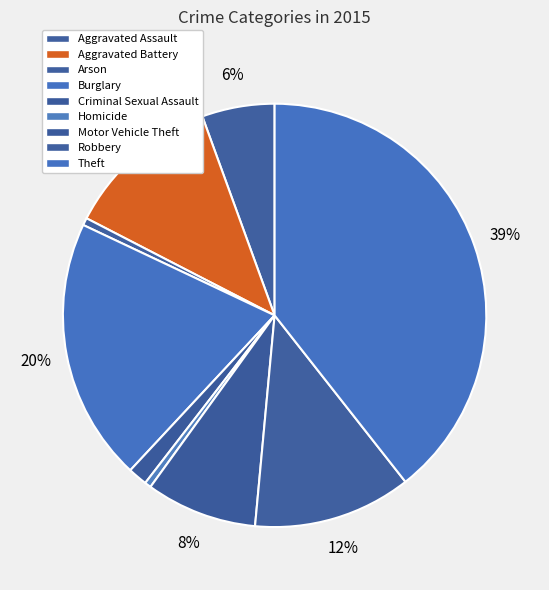

Does Arson account for over 50% of the chart?

No